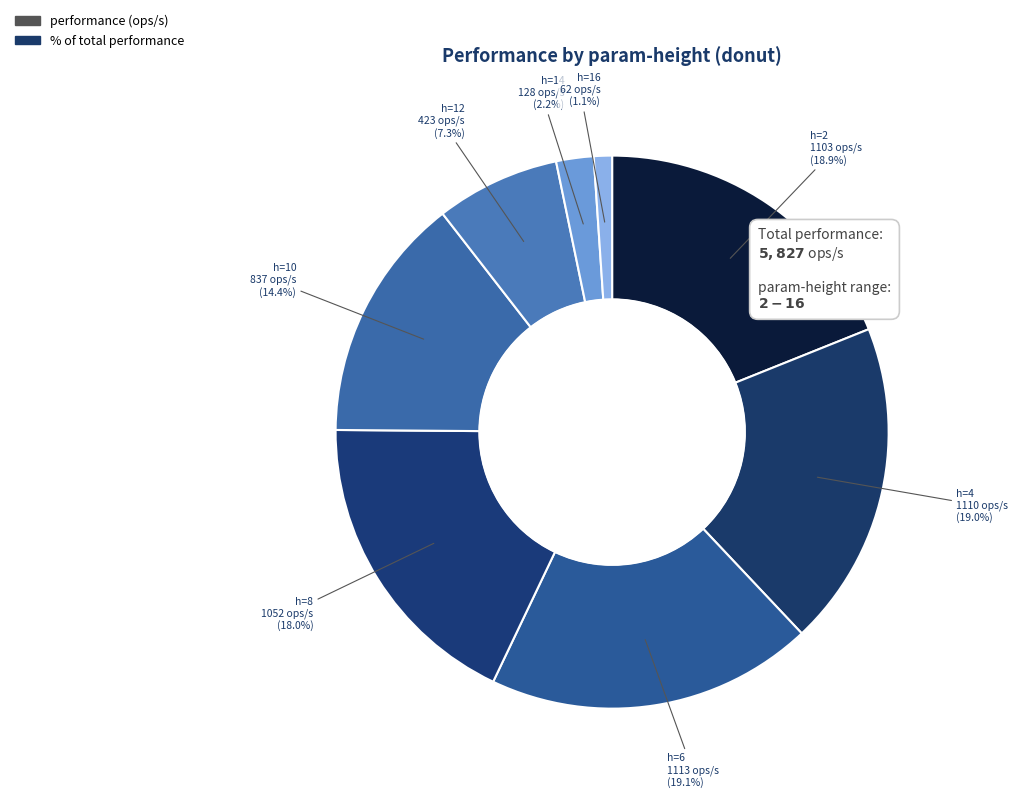

How many slices are in this pie chart?

8